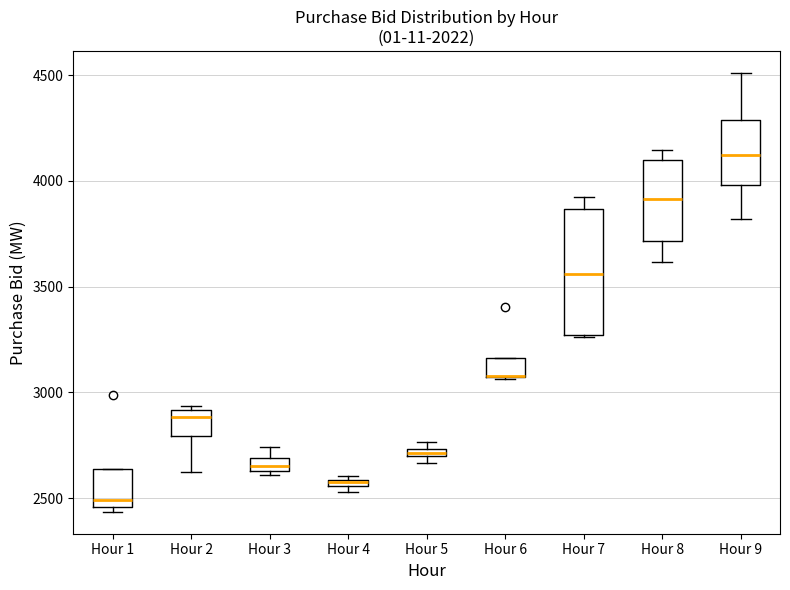

Comparing the boxes themselves (not the whiskers), which one is the tallest?

Hour 7